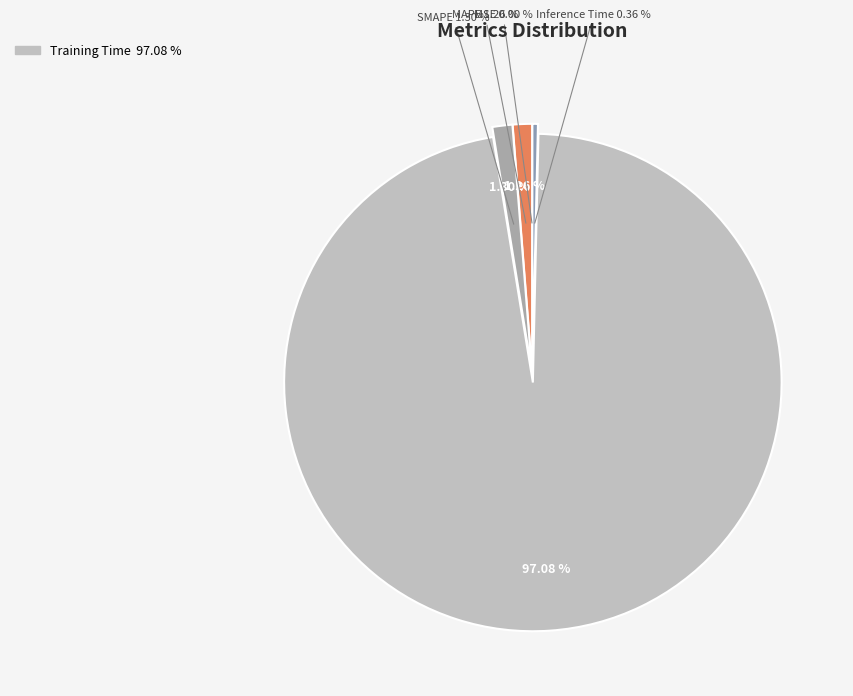

What is the change in value from MSE to MAPE?

+0.1